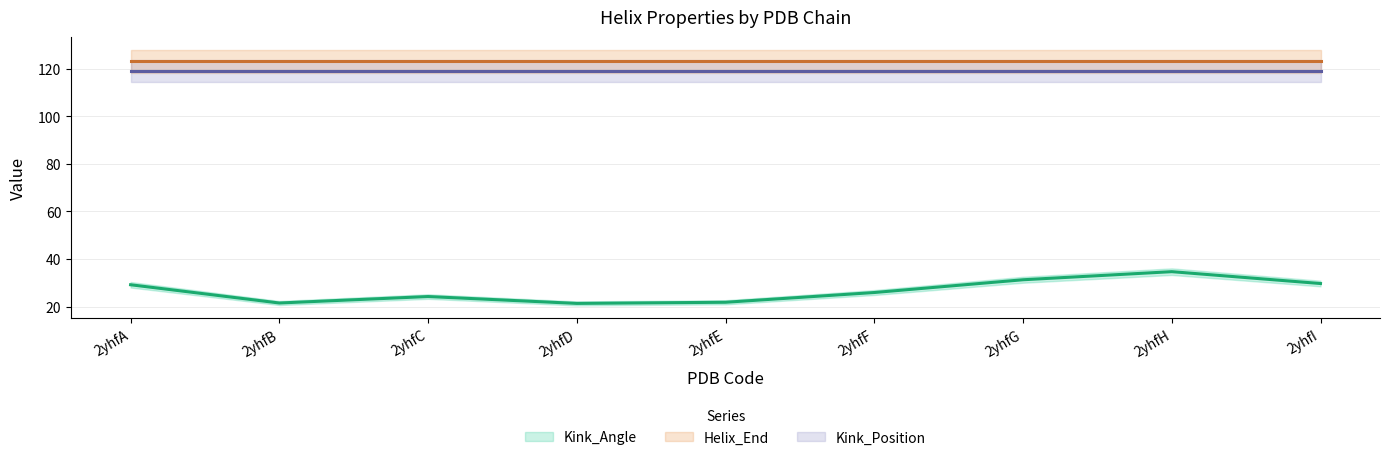

Reading left to right, extract all data points from this chart.

Kink_Angle (line): 29.2	21.5	24.2	21.4	21.8	25.9	31.3	34.7	29.7
Helix_End (line): 123.0	123.0	123.0	123.0	123.0	123.0	123.0	123.0	123.0
Kink_Position (line): 119.0	119.0	119.0	119.0	119.0	119.0	119.0	119.0	119.0